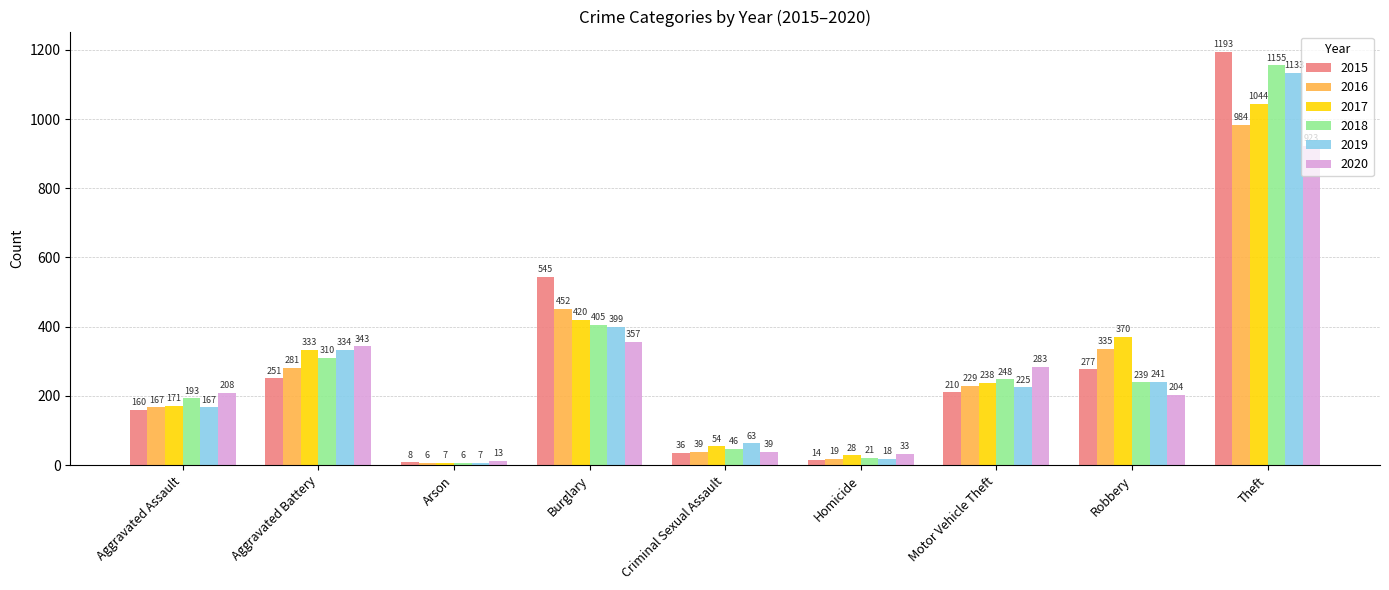

Reading left to right, list all the values displayed in this chart.

2015: Aggravated Assault=160	Aggravated Battery=251	Arson=8	Burglary=545	Criminal Sexual Assault=36	Homicide=14	Motor Vehicle Theft=210	Robbery=277	Theft=1193
2016: Aggravated Assault=167	Aggravated Battery=281	Arson=6	Burglary=452	Criminal Sexual Assault=39	Homicide=19	Motor Vehicle Theft=229	Robbery=335	Theft=984
2017: Aggravated Assault=171	Aggravated Battery=333	Arson=7	Burglary=420	Criminal Sexual Assault=54	Homicide=28	Motor Vehicle Theft=238	Robbery=370	Theft=1044
2018: Aggravated Assault=193	Aggravated Battery=310	Arson=6	Burglary=405	Criminal Sexual Assault=46	Homicide=21	Motor Vehicle Theft=248	Robbery=239	Theft=1155
2019: Aggravated Assault=167	Aggravated Battery=334	Arson=7	Burglary=399	Criminal Sexual Assault=63	Homicide=18	Motor Vehicle Theft=225	Robbery=241	Theft=1133
2020: Aggravated Assault=208	Aggravated Battery=343	Arson=13	Burglary=357	Criminal Sexual Assault=39	Homicide=33	Motor Vehicle Theft=283	Robbery=204	Theft=923